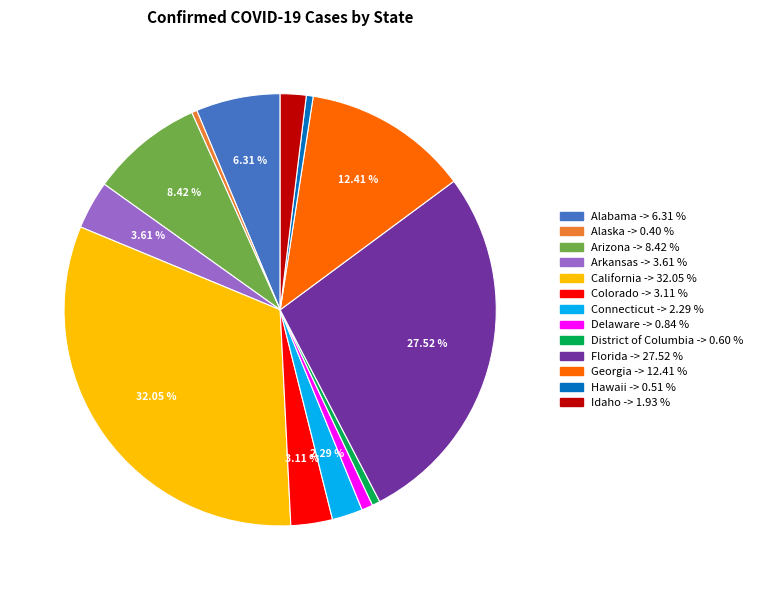

To the nearest percent, what percentage of the pie is Colorado?

3%